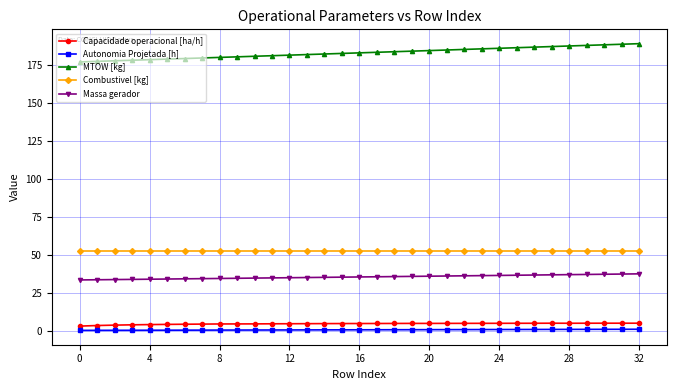

Does the chart have visible grid lines?

Yes